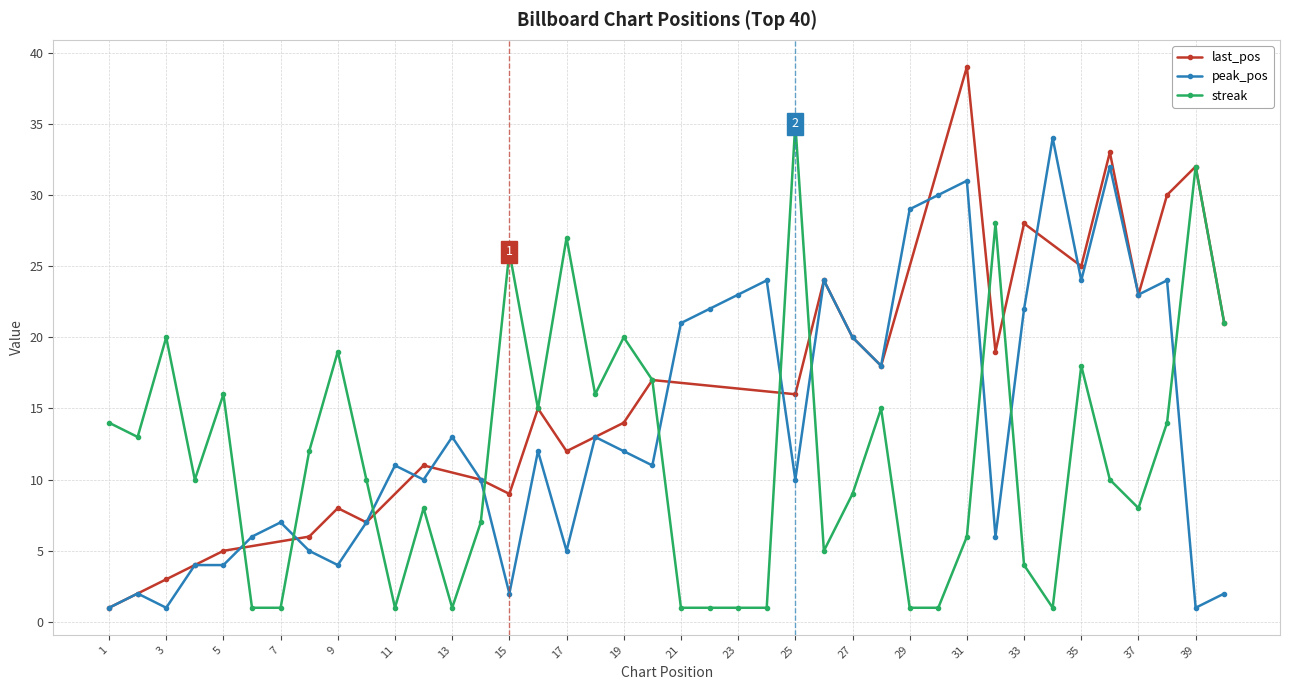

How many categories are shown in the chart?

40